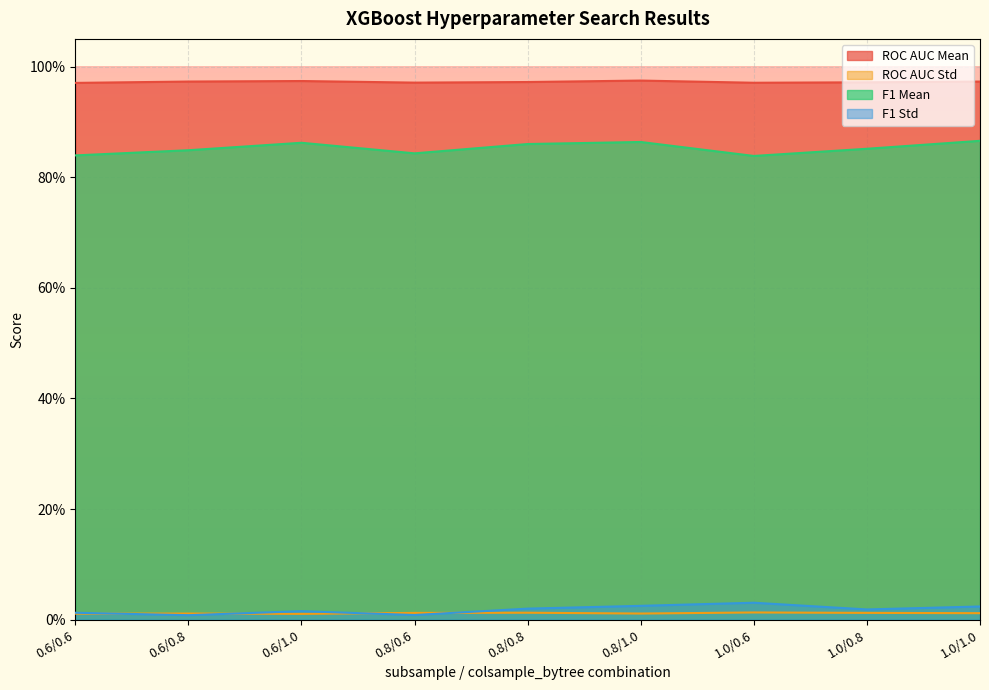

True or false: f1_mean and roc_auc_mean cross at least once.

False